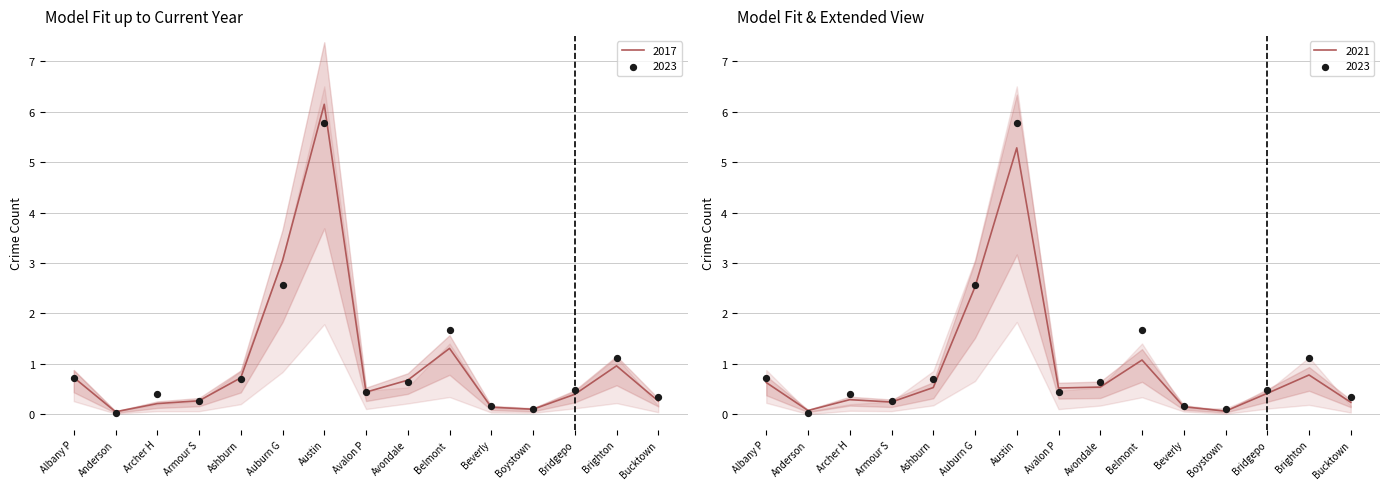

Which series reaches the maximum Y coordinate?

2017